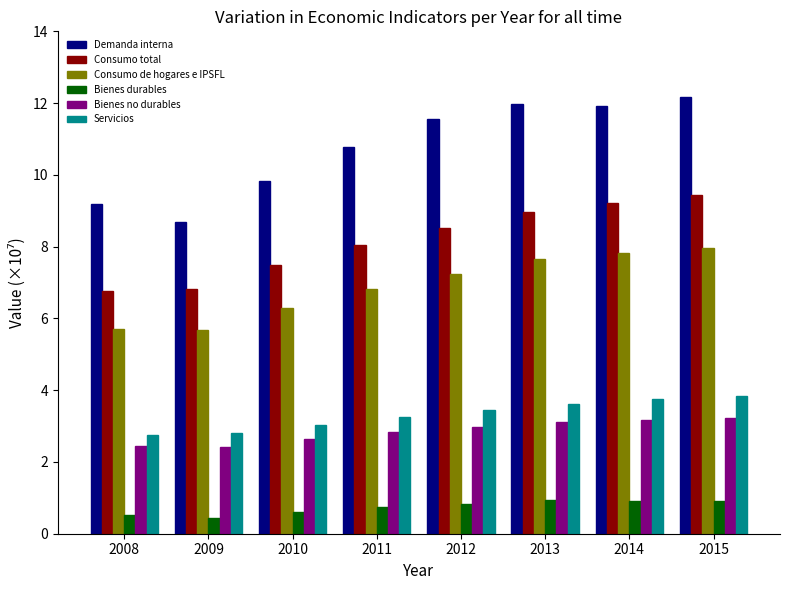

Which series has the largest range (max minus min)?

Demanda interna